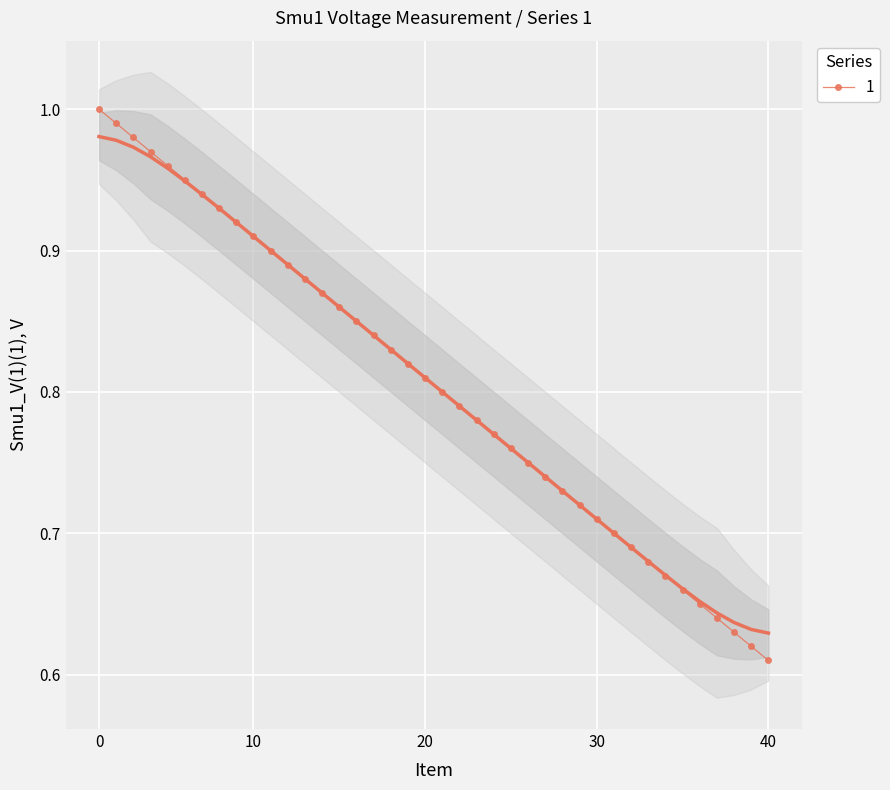

Reading left to right, what are all the values shown in this chart?

1.0	1.0	1.0	1.0	1.0	0.9	0.9	0.9	0.9	0.9	0.9	0.9	0.9	0.9	0.9	0.9	0.8	0.8	0.8	0.8	0.8	0.8	0.8	0.8	0.8	0.8	0.7	0.7	0.7	0.7	0.7	0.7	0.7	0.7	0.7	0.6	0.6	0.6	0.6	0.6